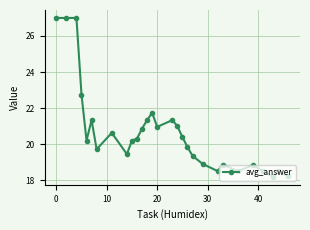

What is the average value?

20.7